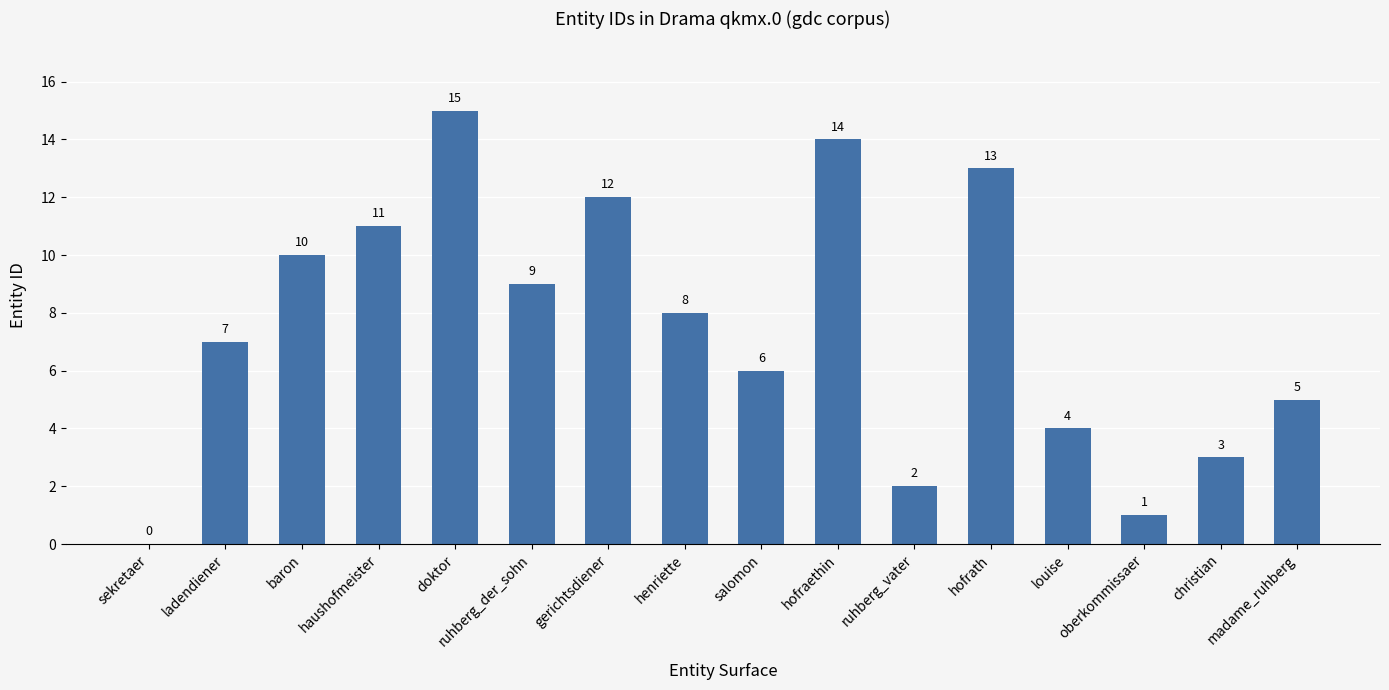

Which has a higher value, ladendiener or ruhberg_der_sohn?

ruhberg_der_sohn